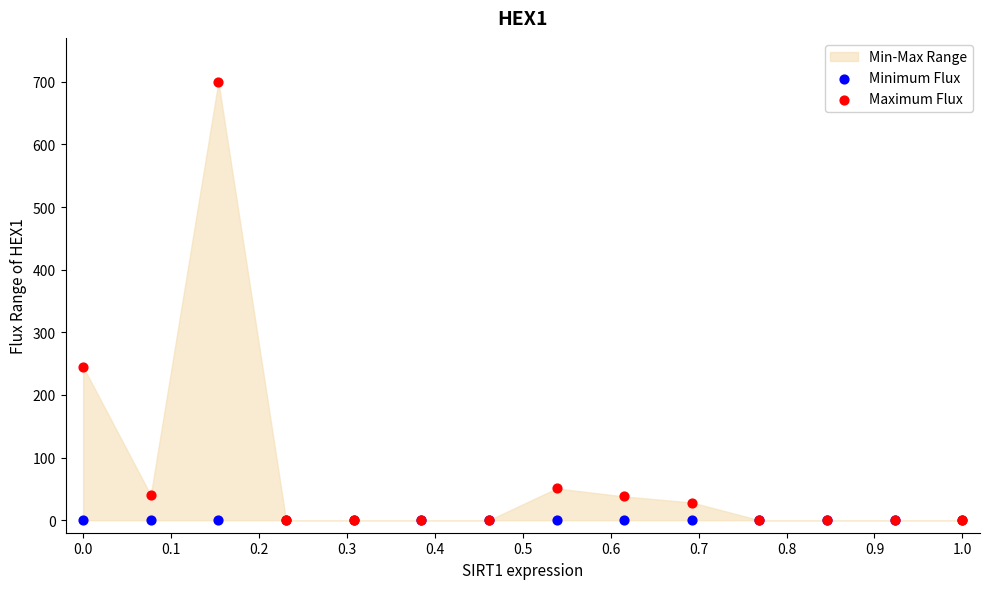

In the Maximum Flux series, what Y value is closest to 350?

245.0